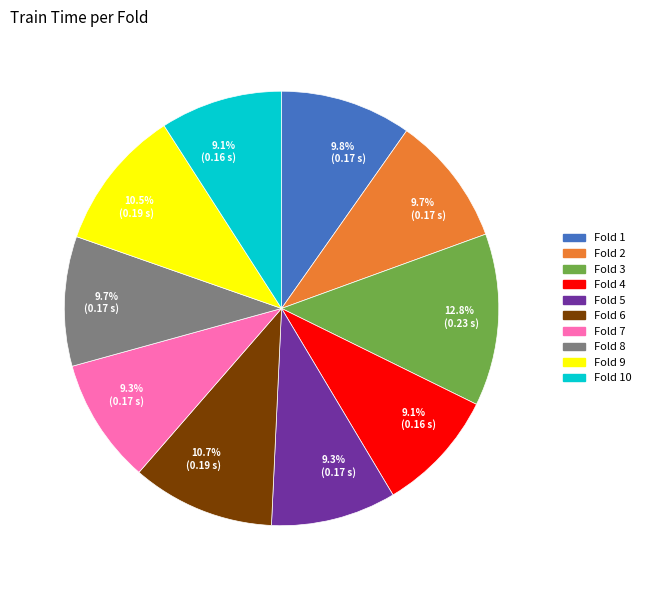

To the nearest percent, what is the difference between the Fold 3 and Fold 6 slice percentages?

2%